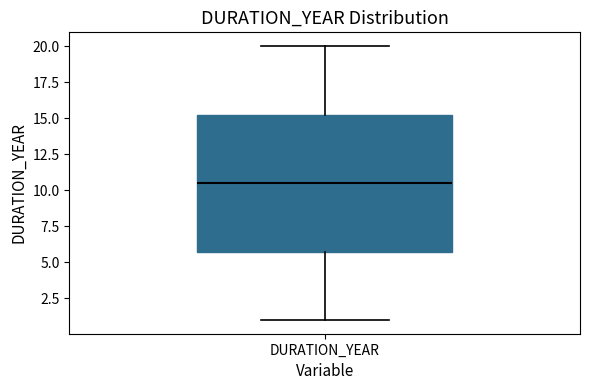

Where is the upper edge of the box for DURATION_YEAR on the y-axis? The values are not printed on the chart, so give them approximately, as read against the axis.

15.5